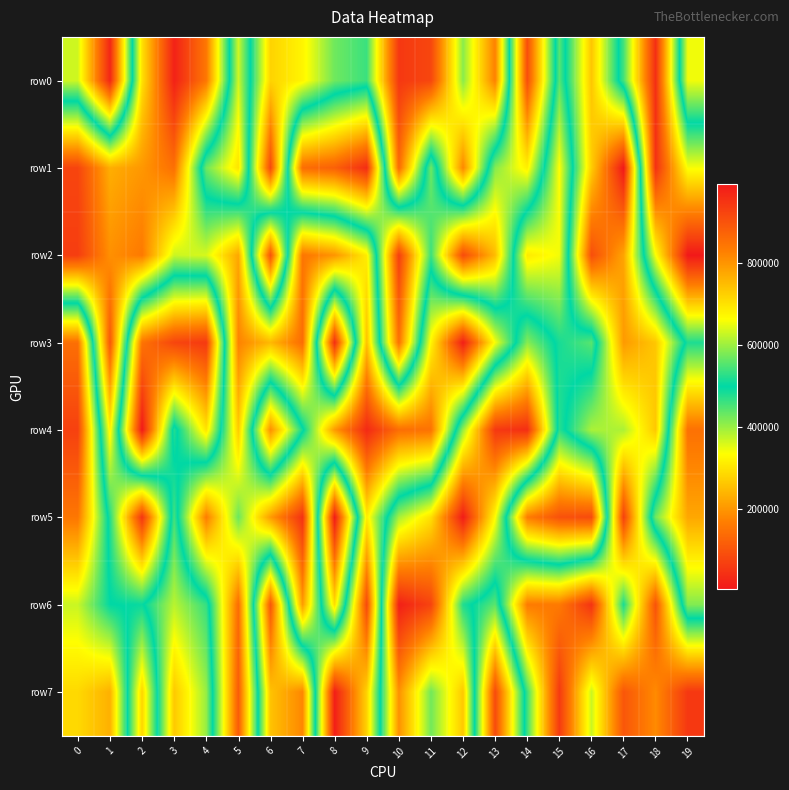

Reading left to right, extract all data points from this chart.

row0: 0=631416	1=969893	2=297349	3=21079	4=158626	5=631093	6=279632	7=322788	8=428044	9=461949	10=57091	11=80564	12=410753	13=173441	14=905839	15=444107	16=735814	17=456728	18=41058	19=653816
row1: 0=77645	1=232207	2=202553	3=146750	4=569093	5=696807	6=84085	7=855938	8=876028	9=960489	10=138825	11=570944	12=182223	13=584602	14=682278	15=333828	16=726597	17=991973	18=44881	19=339291
row2: 0=66768	1=193223	2=163204	3=369202	4=361387	5=222991	6=897355	7=156700	8=199329	9=313172	10=930803	11=536505	12=910553	13=749235	14=309257	15=343033	16=905769	17=779292	18=338786	19=6787
row3: 0=852599	1=107321	2=845679	3=920264	4=940051	5=175323	6=244937	7=142541	8=957993	9=257167	10=849872	11=322628	12=16159	13=339879	14=586112	15=484836	16=442660	17=792488	18=734815	19=480498
row4: 0=928247	1=318395	2=990961	3=476999	4=697572	5=270572	6=807131	7=509714	8=206283	9=34149	10=144078	11=151486	12=596396	13=940447	14=957689	15=474407	16=609030	17=609608	18=733233	19=148629
row5: 0=840128	1=477336	2=53971	3=541983	4=167107	5=431592	6=207940	7=48338	8=987393	9=313371	10=605948	11=702150	12=986160	13=666901	14=168106	15=98224	16=87696	17=926736	18=427462	19=222996
row6: 0=627884	1=500524	2=493945	3=617925	4=534421	5=141850	6=892195	7=208264	8=704884	9=83946	10=980273	11=922839	12=520334	13=440647	14=833647	15=836697	16=949349	17=515398	18=898622	19=415808
row7: 0=712198	1=763565	2=283157	3=733067	4=595998	5=115002	6=740850	7=816512	8=16047	9=278592	10=804633	11=571933	12=732251	13=86678	14=538549	15=939206	16=628336	17=892436	18=812510	19=941582